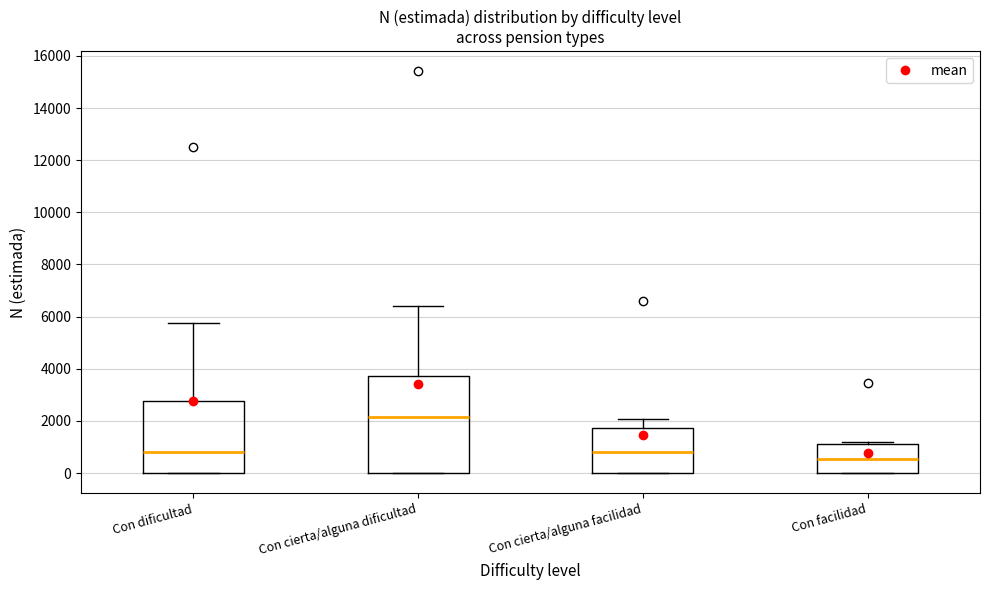

Where does the median line of the box for Con facilidad sit on the y-axis? The values are not printed on the chart, so give them approximately, as read against the axis.

600